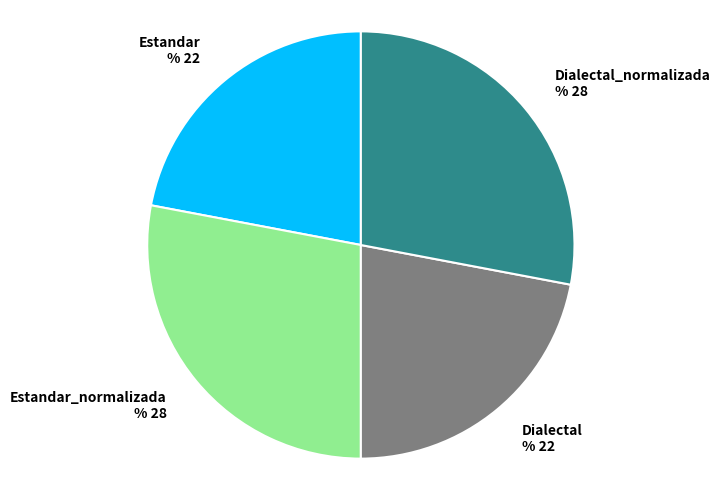

What is the ratio of the value at Estandar_normalizada to the value at Estandar?

1.3